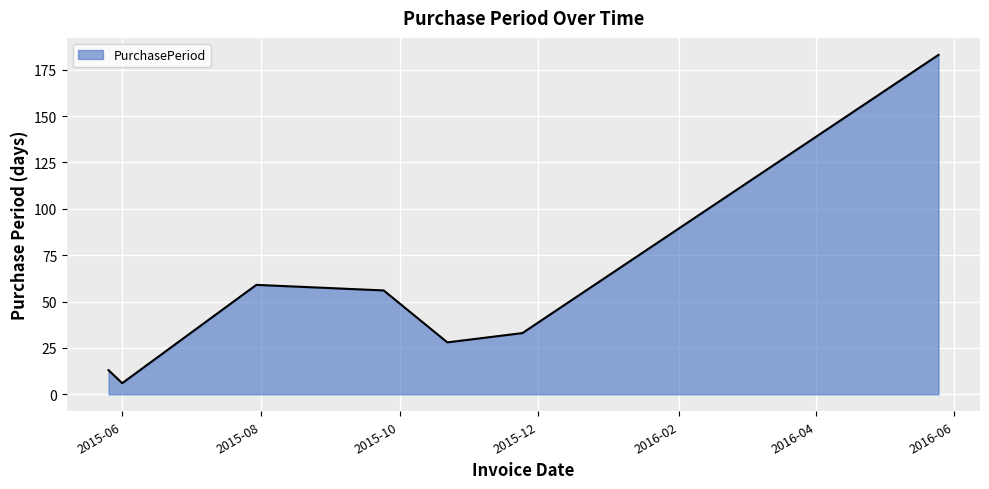

How many series are shown in this chart?

1